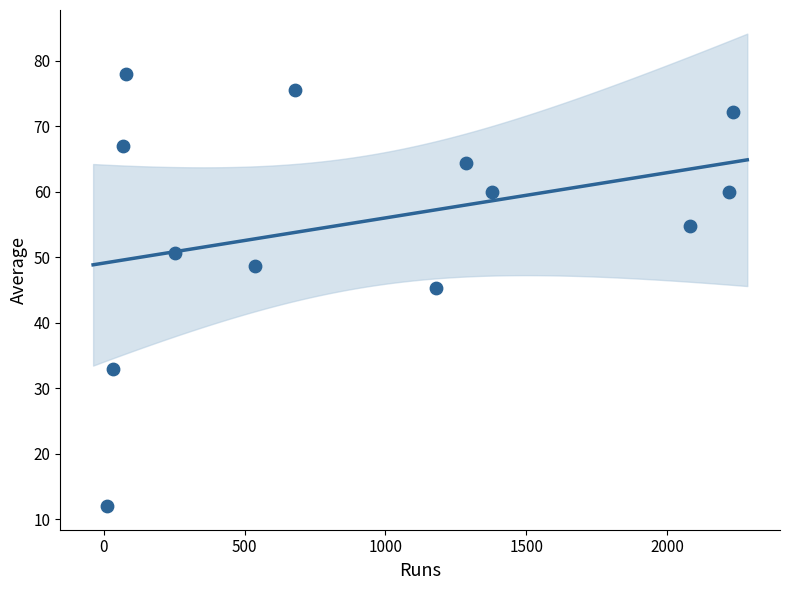

What is the range of Y values (max minus min)?

66.0